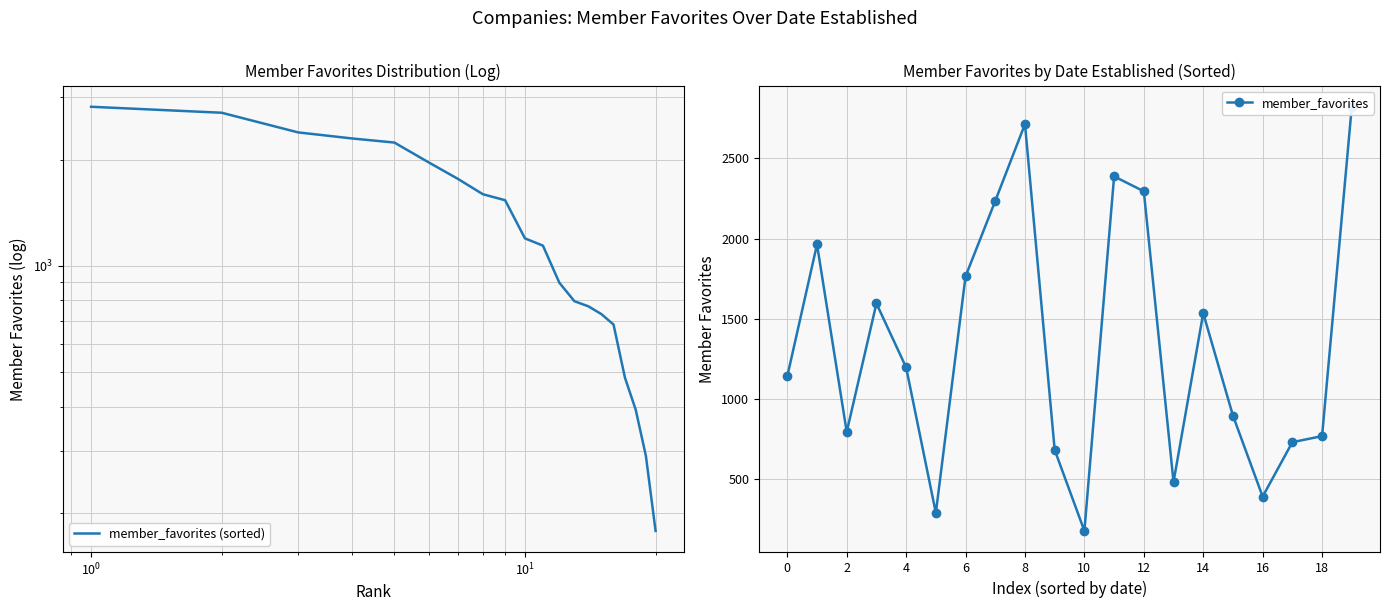

What is the difference between the maximum and second lowest values in the member_favorites series?

2532